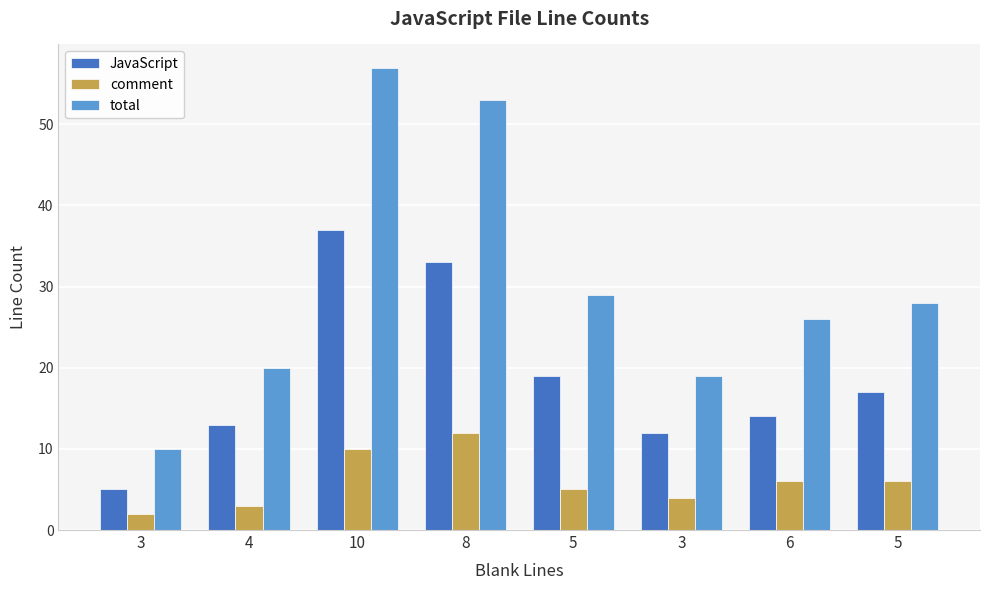

How many distinct data groups are displayed?

3